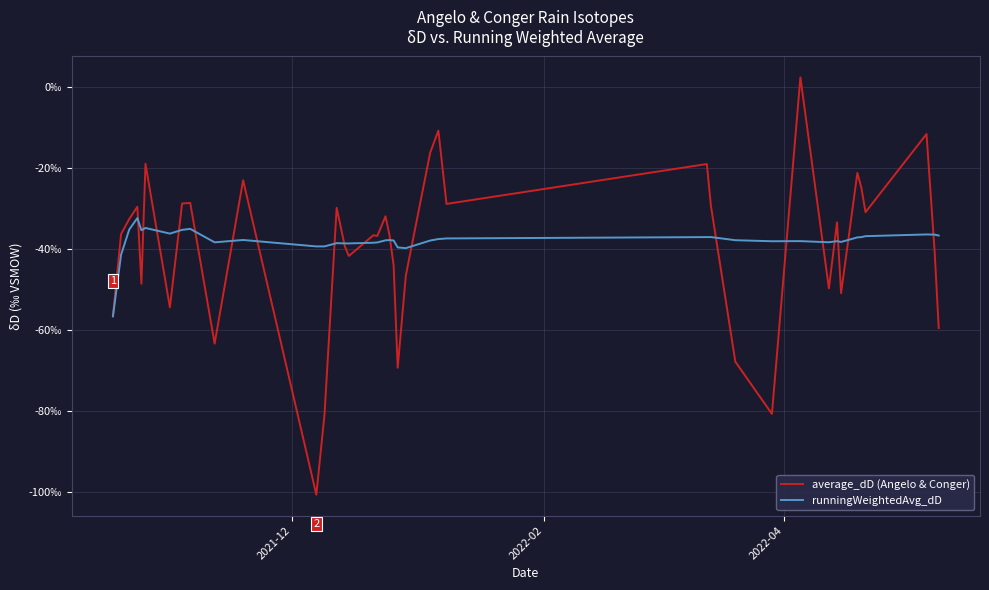

True or false: average_dD (Angelo & Conger) has more than 2 points higher than both neighbors.

True